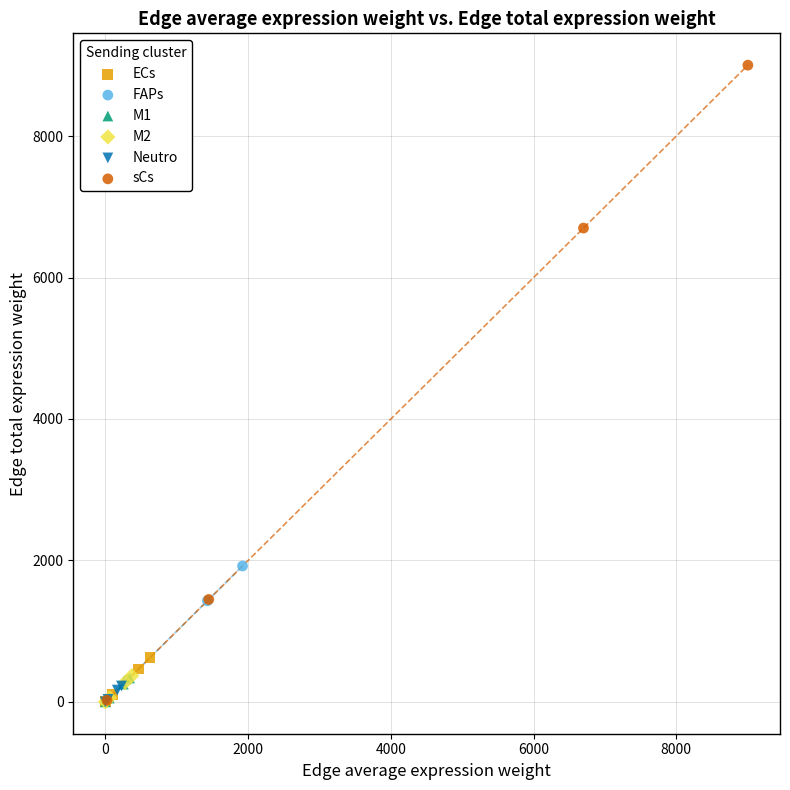

Which series has the largest Y range (max minus min)?

sCs